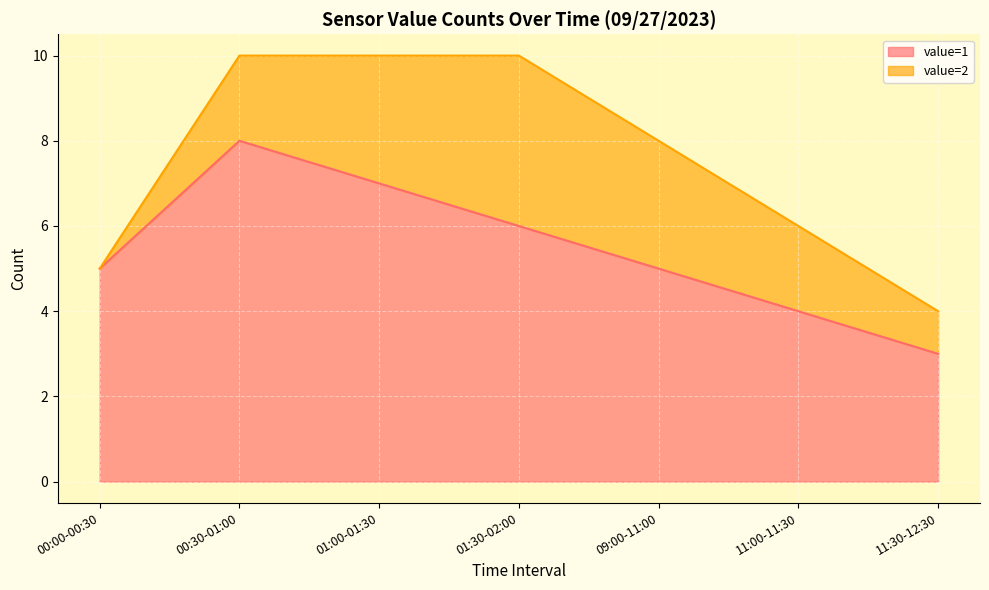

What is the difference between the values at 11:00-11:30 and 00:00-00:30?

1